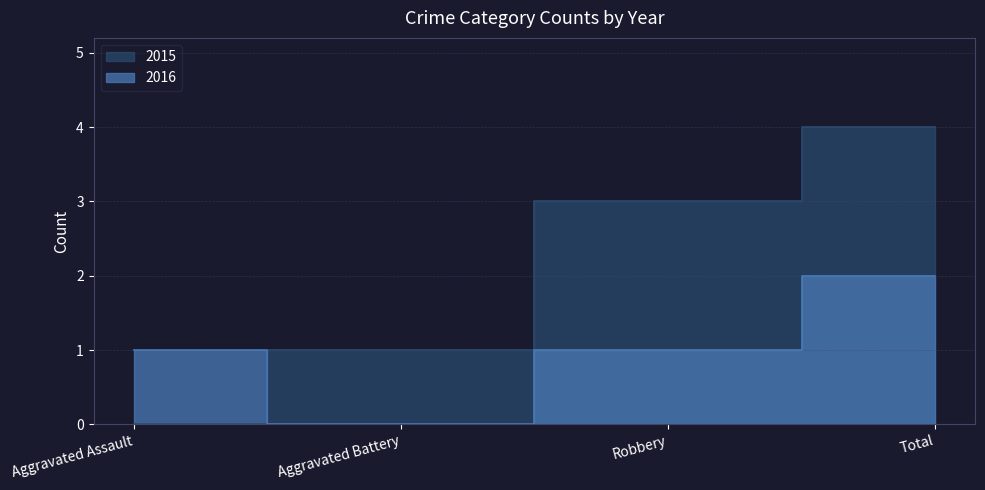

True or false: 2015 has a value of 2 at Aggravated Assault.

False